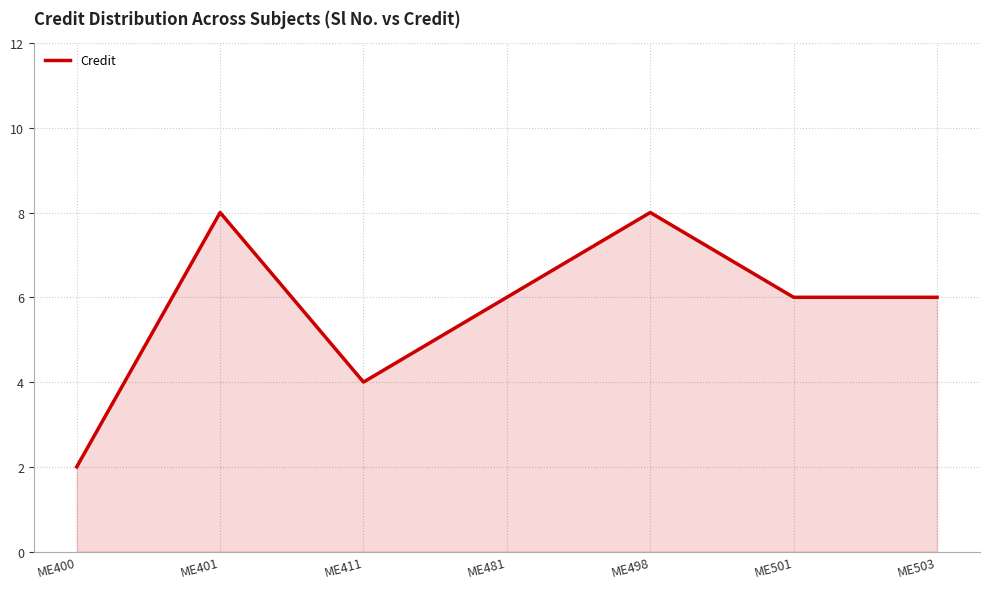

Where is the first local minimum?

ME411